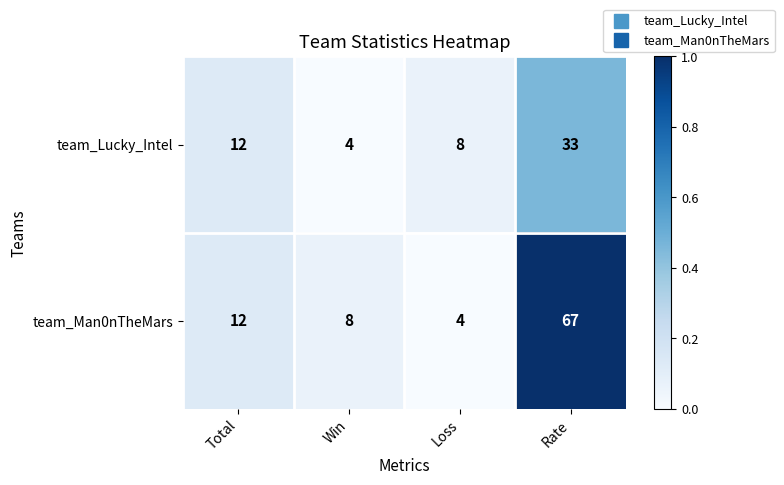

What is the difference between the maximum and second lowest values in the team_Man0nTheMars series?

59